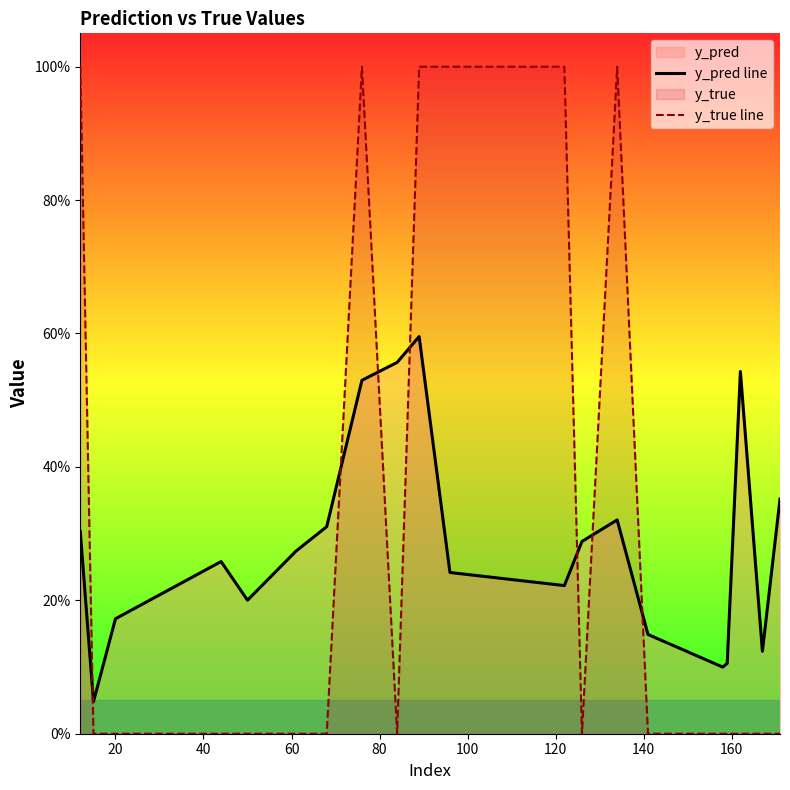

What is the value of the y_pred line point at the 18th from the left?

0.5